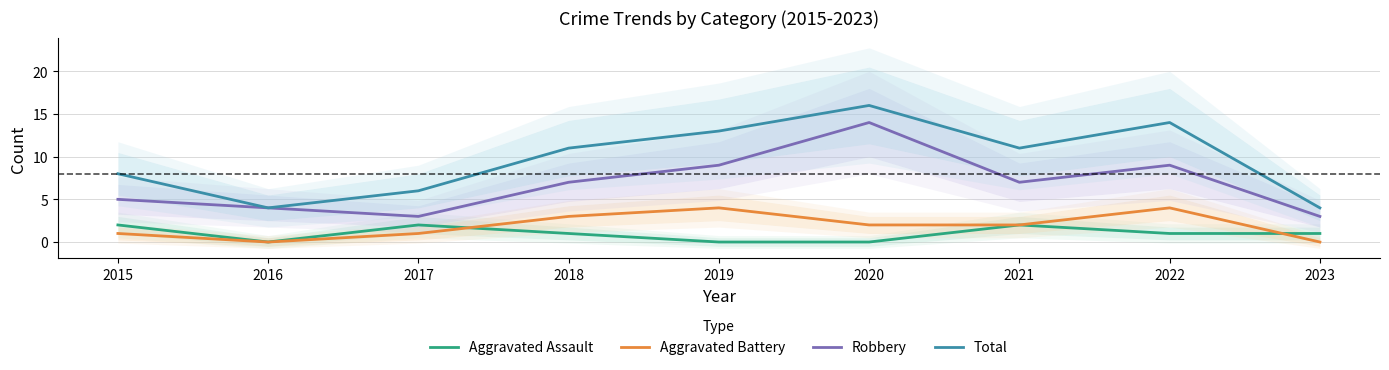

True or false: Total has more than 2 interior local peaks.

False